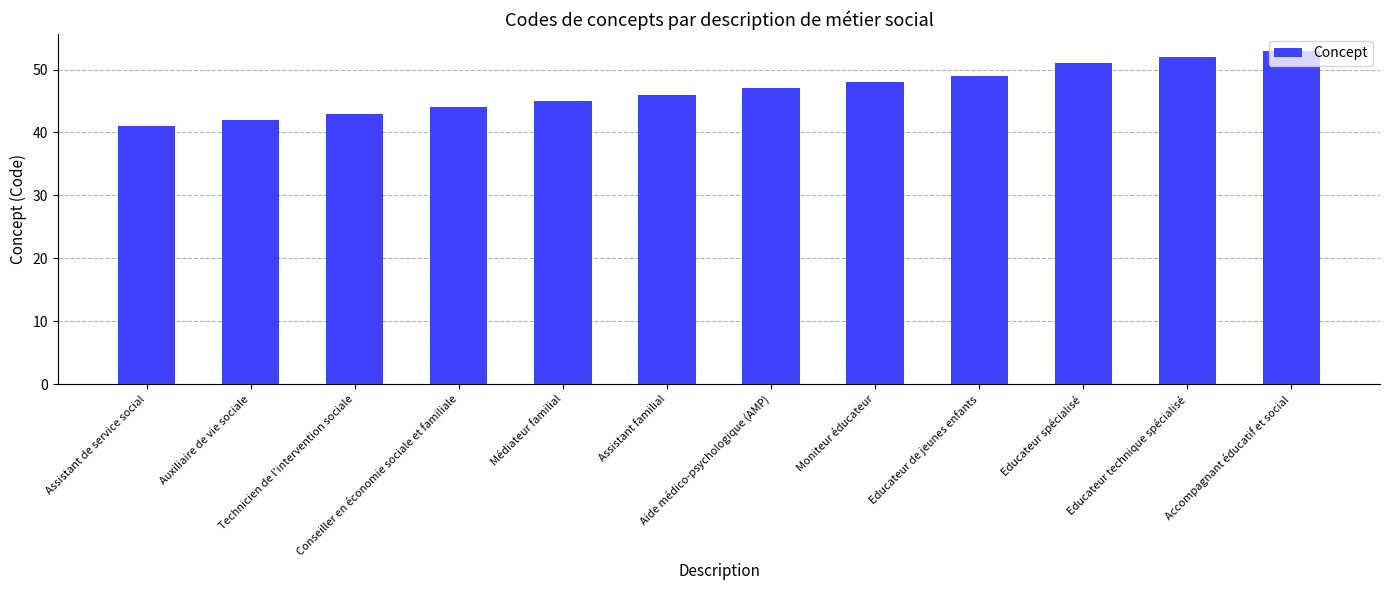

What is the difference between the maximum and minimum values?

12